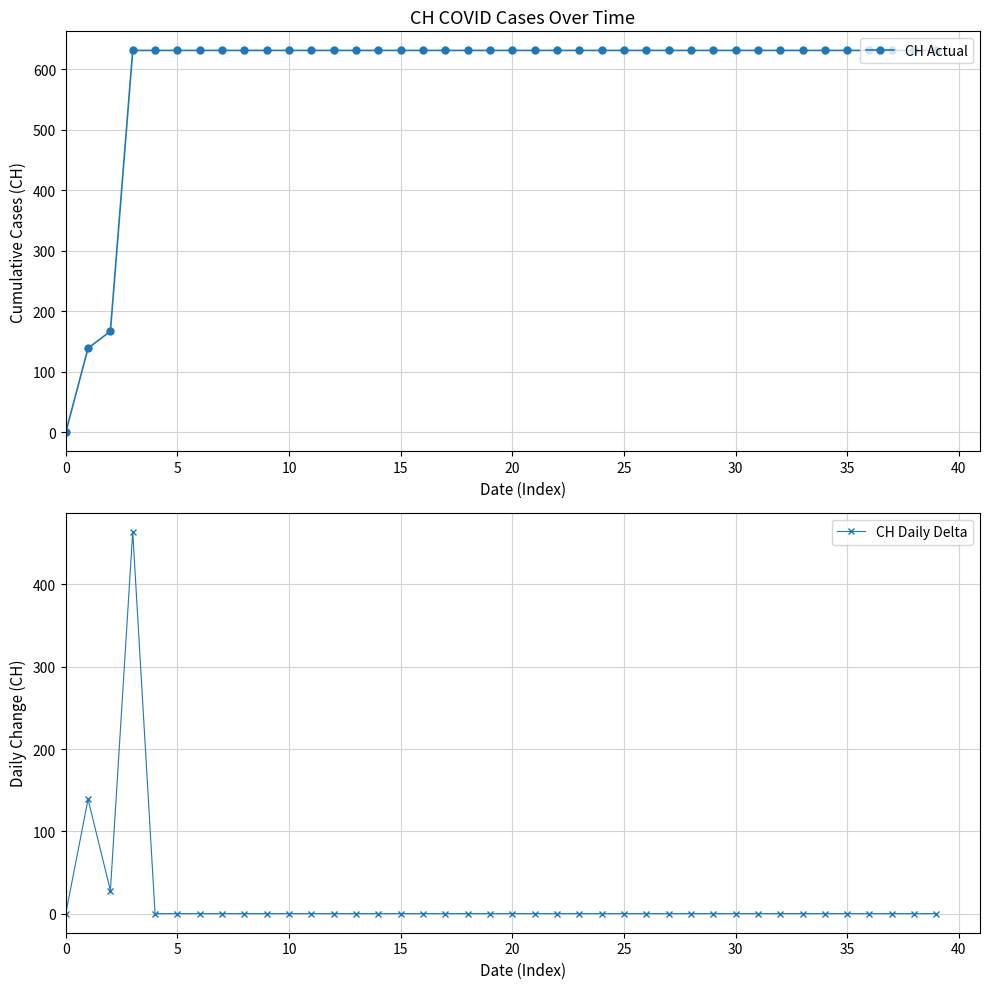

True or false: CH Actual has more than 2 points higher than both neighbors.

False